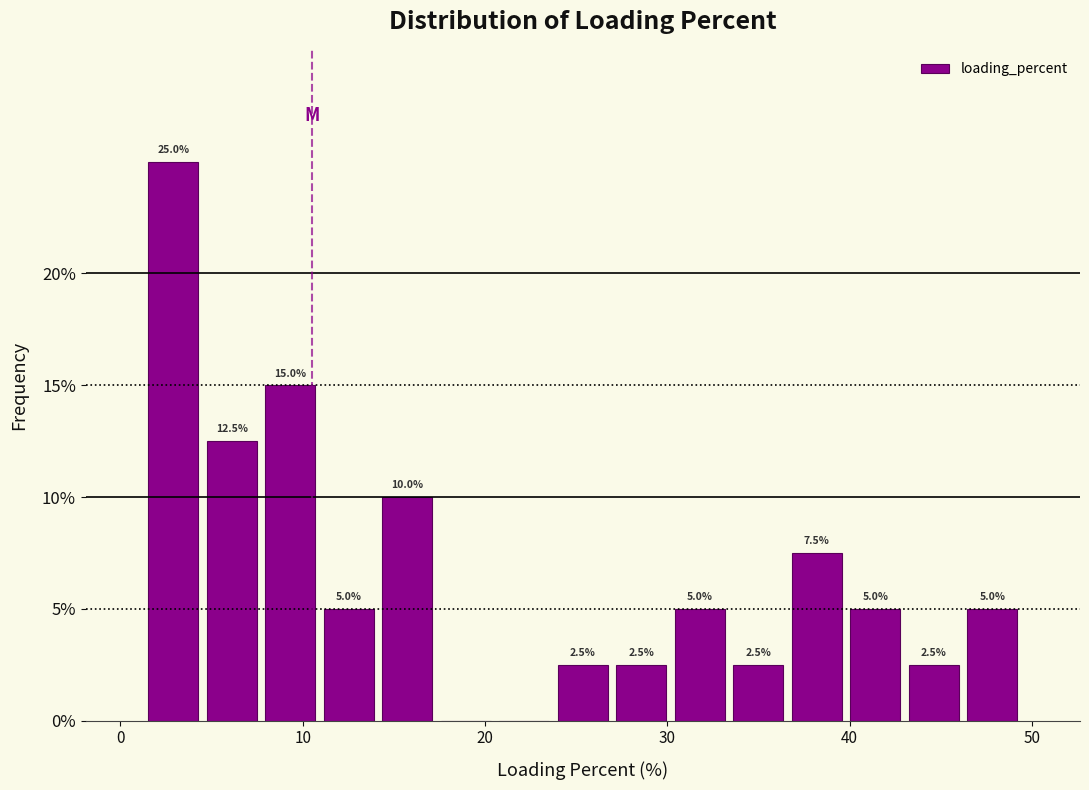

Around what value on the x-axis is the tallest bar? Give the approximate position of its centre, as read against the axis.

3